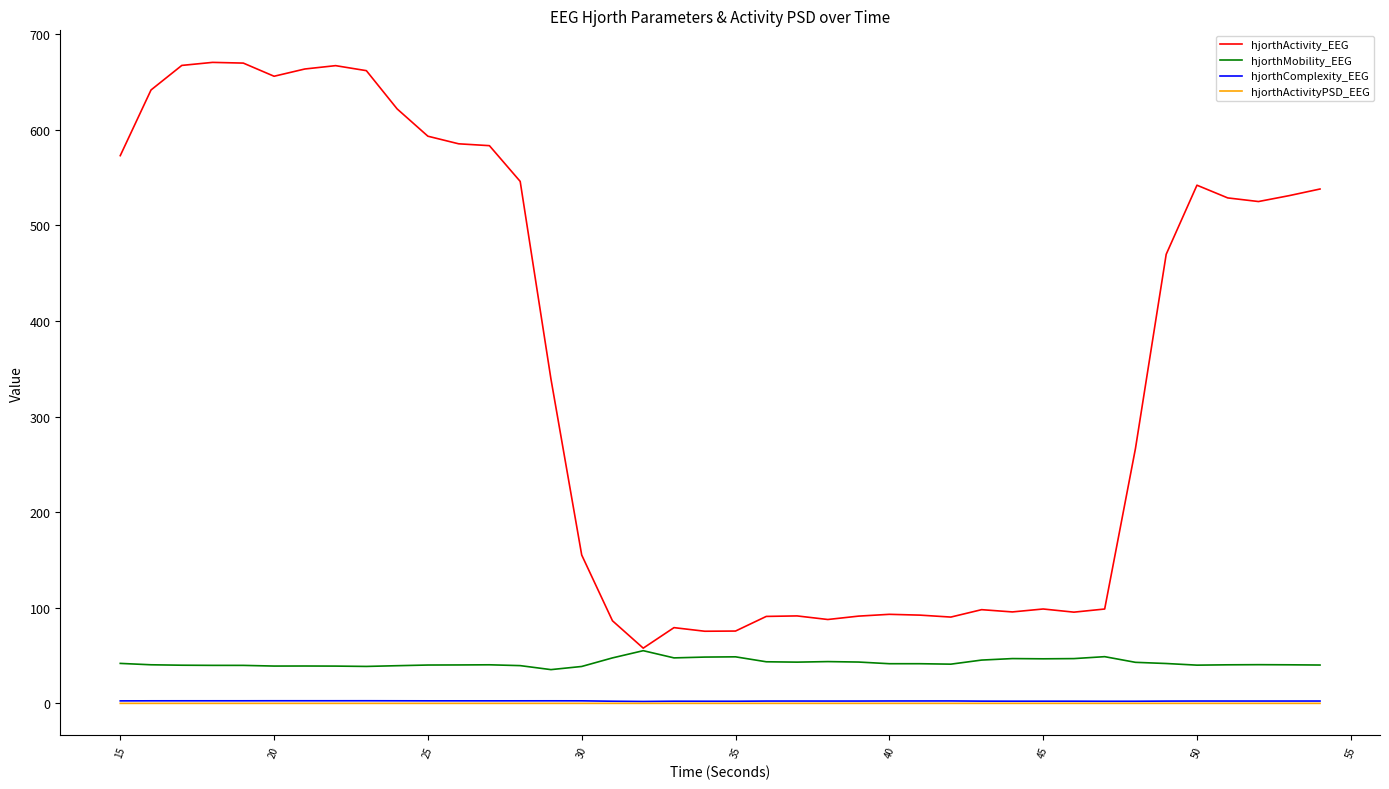

What is the maximum value shown in the chart?

670.5